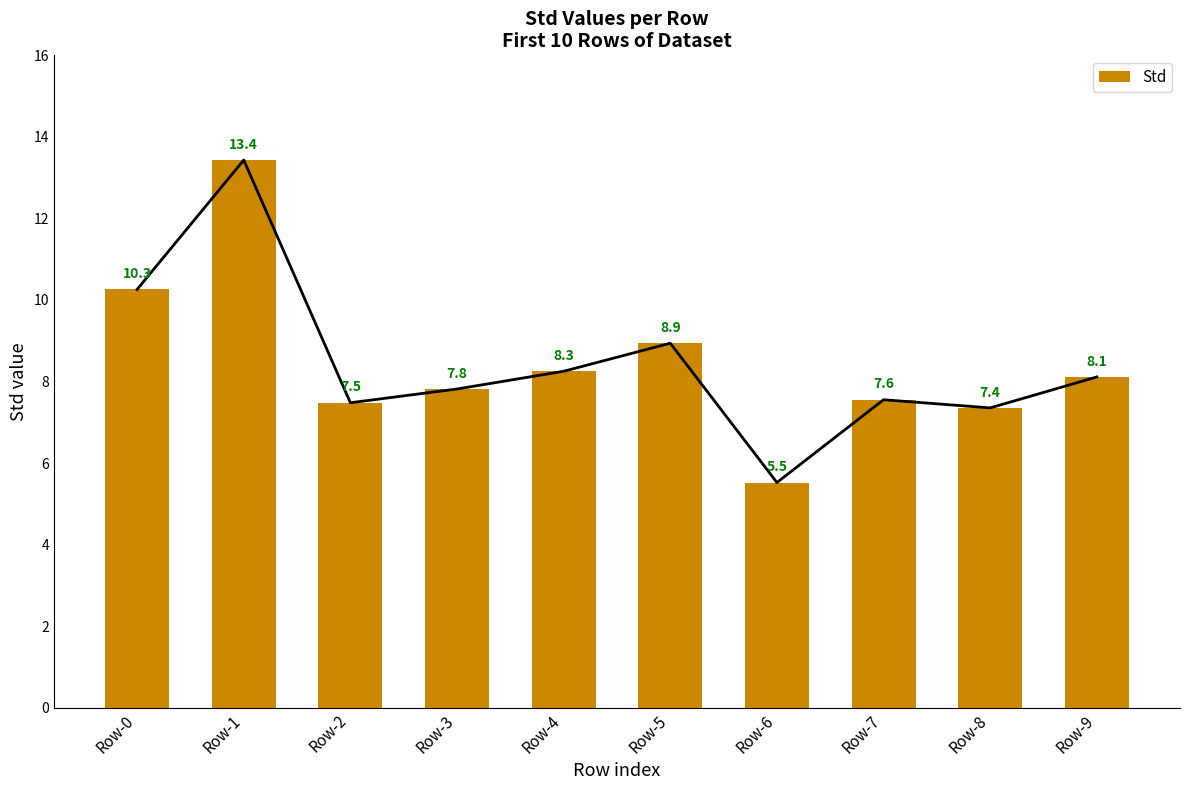

How many values are below 8?

5